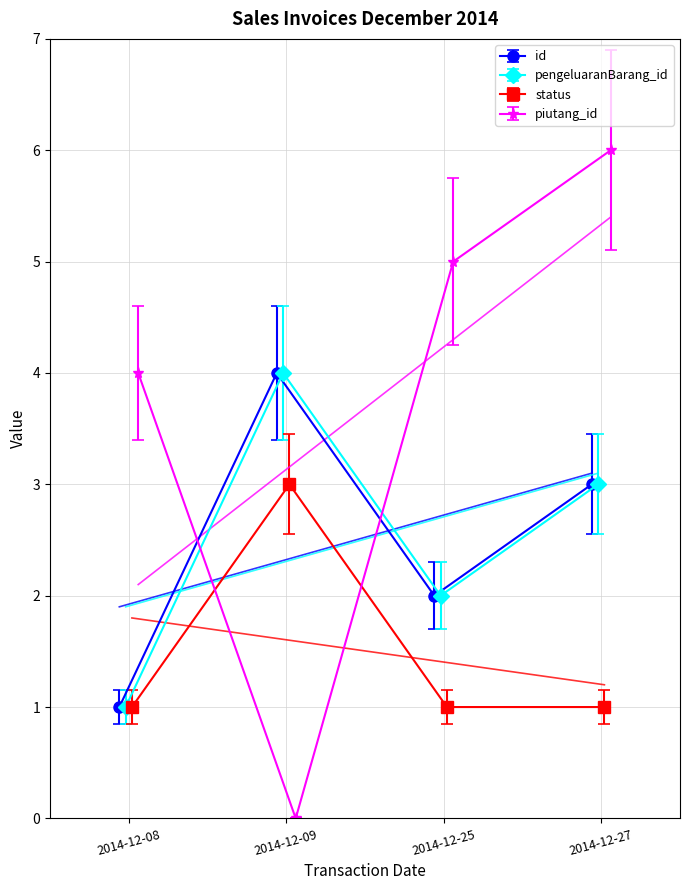

Between 2014-12-08 and 2014-12-25, which series saw the biggest shift?

id